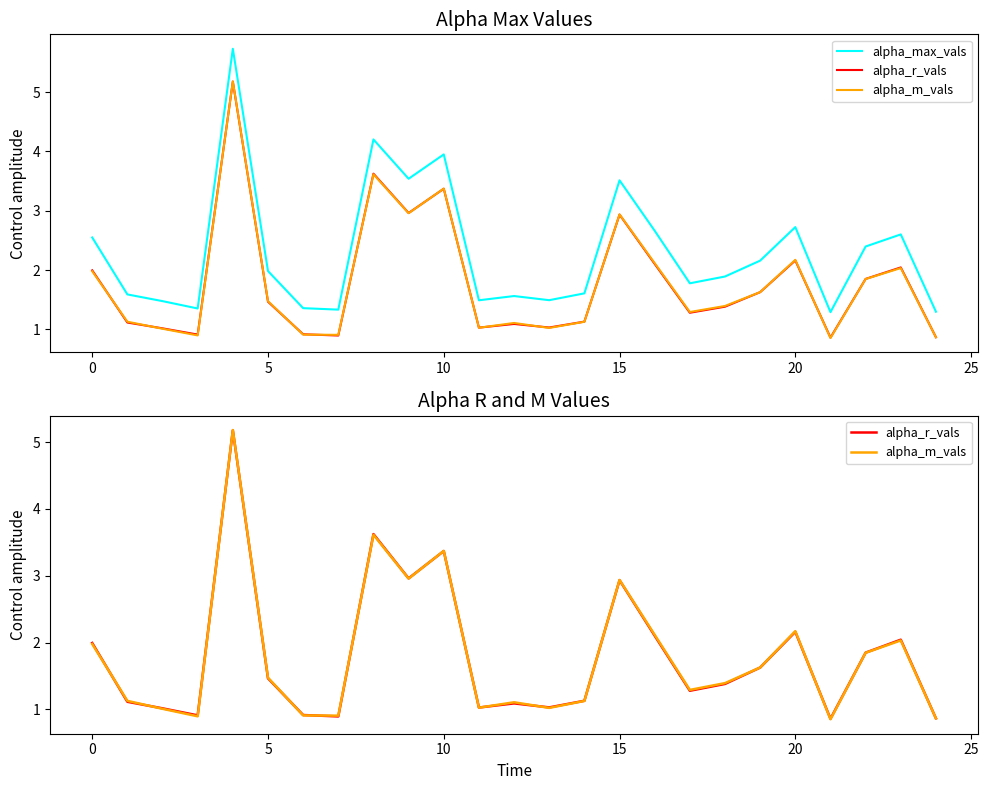

What is the average value of the alpha_m_vals series?

1.8